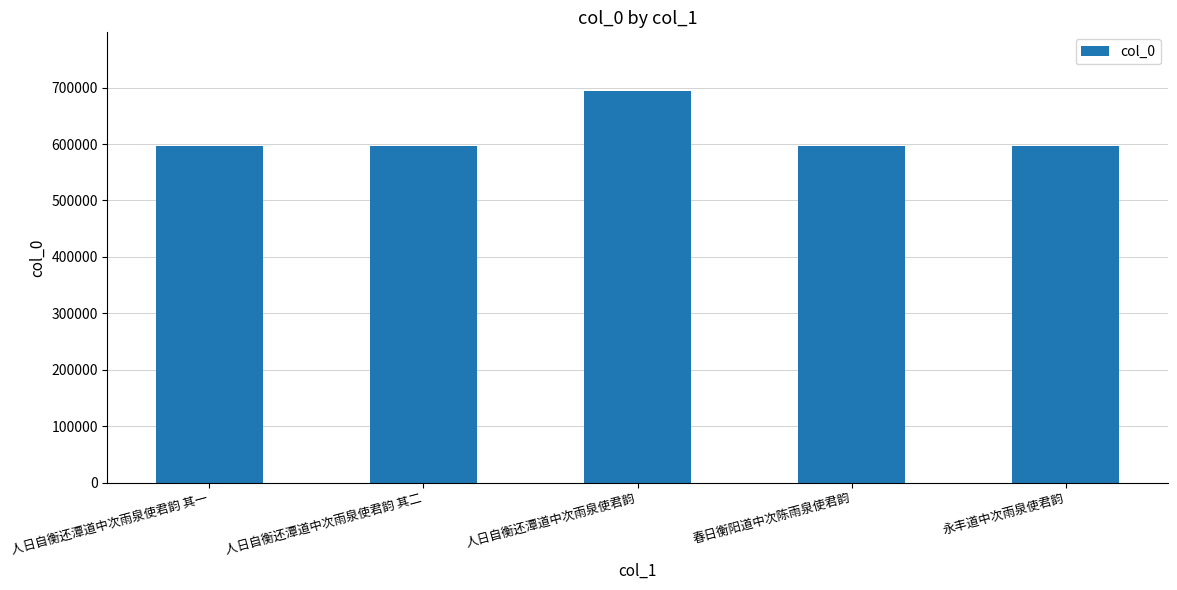

What is the change in value from 人日自衡还潭道中次雨泉使君韵 其二 to 人日自衡还潭道中次雨泉使君韵?

+96557